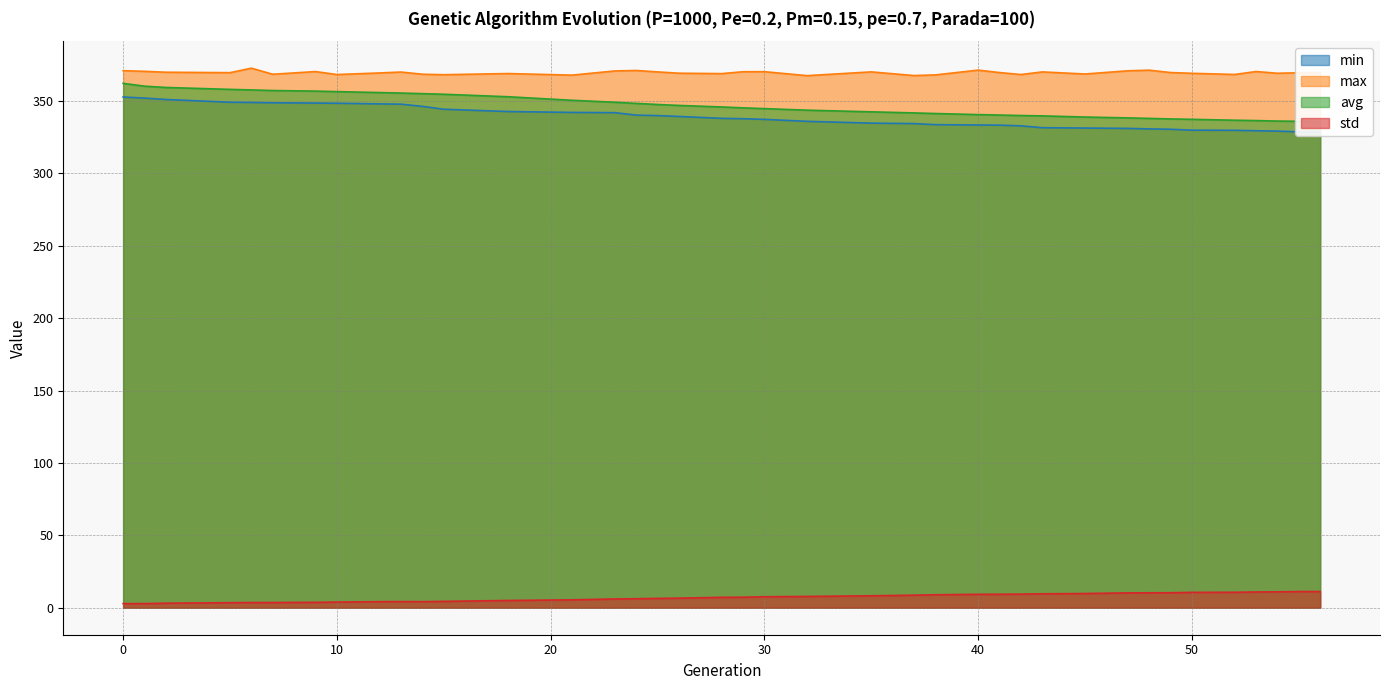

What is the highest value of the std series?

11.2